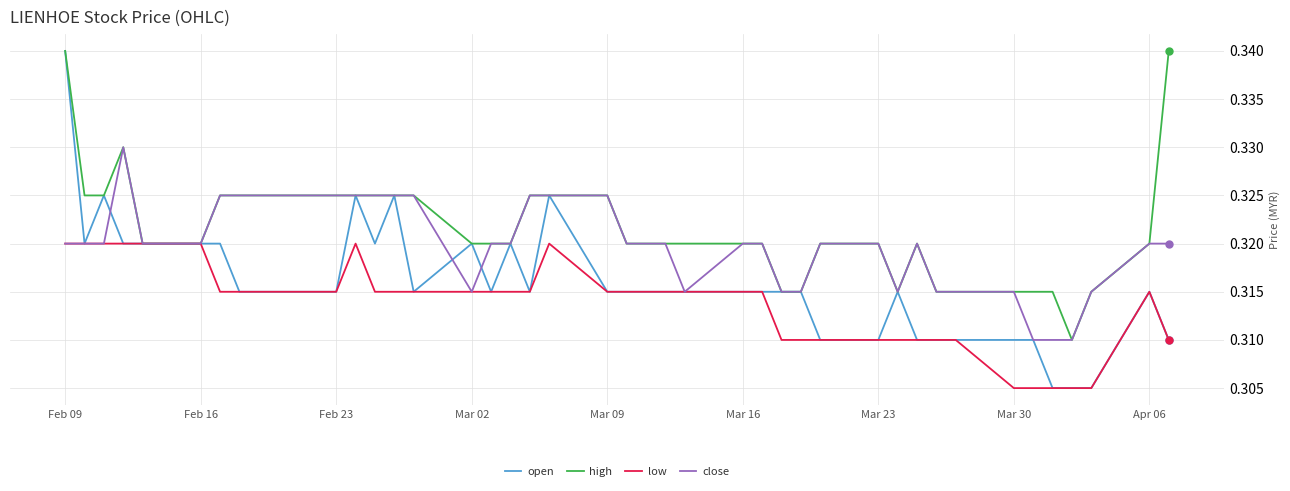

Does the chart have visible grid lines?

Yes